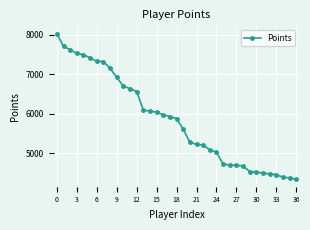

What is the average value?

5843